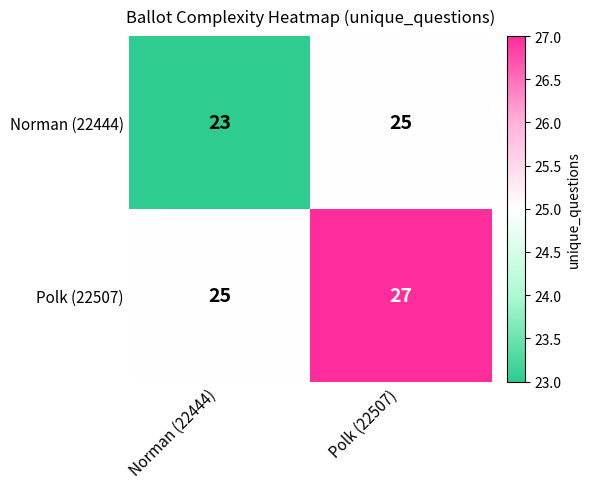

Which label corresponds to the largest value in the chart?

Polk (22507)